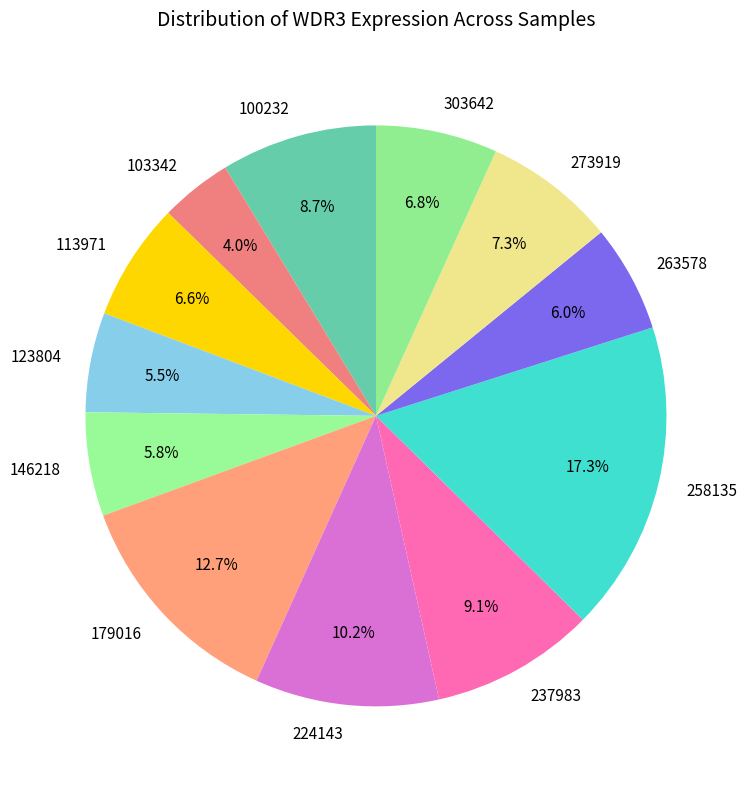

Count the number of slices in the pie.

12